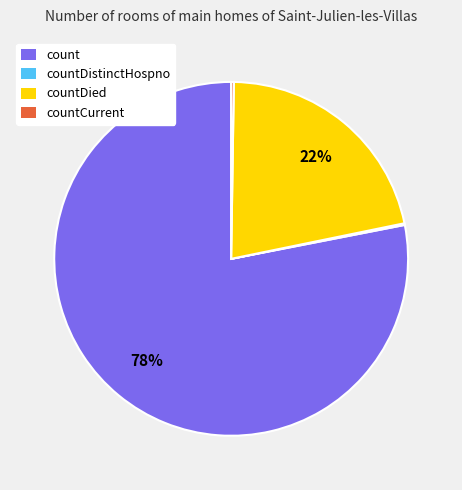

Approximately how many times larger is the value at countDied compared to count?

0.3